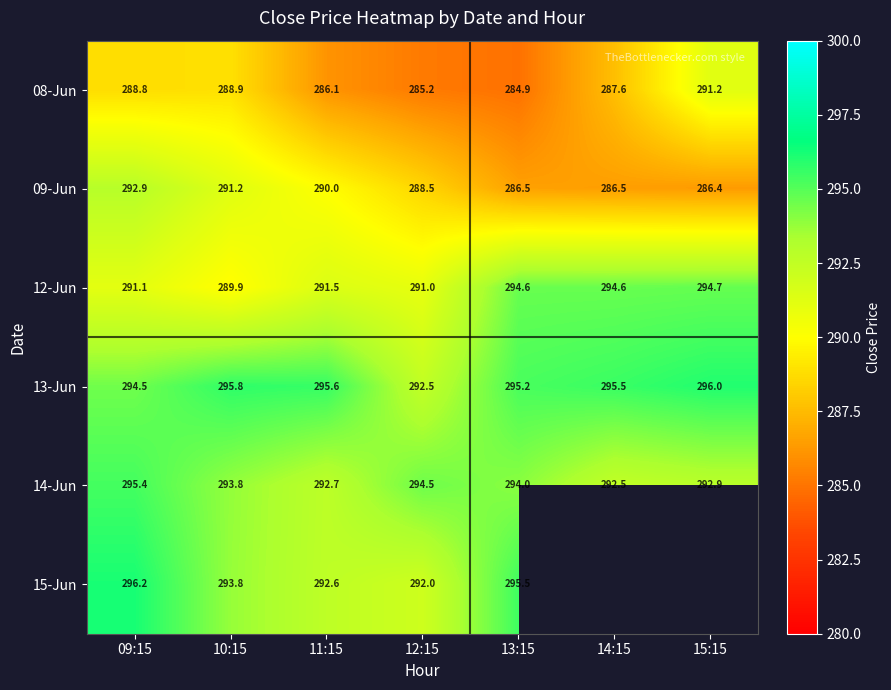

Is the value of 09-Jun at 12:15 greater than the value of 14-Jun at 11:15?

No